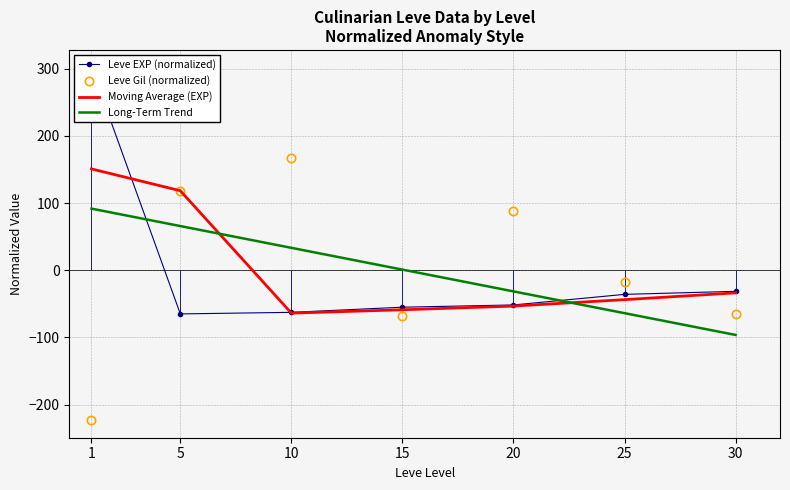

How many positive values does the Leve Gil (normalized) series have?

3